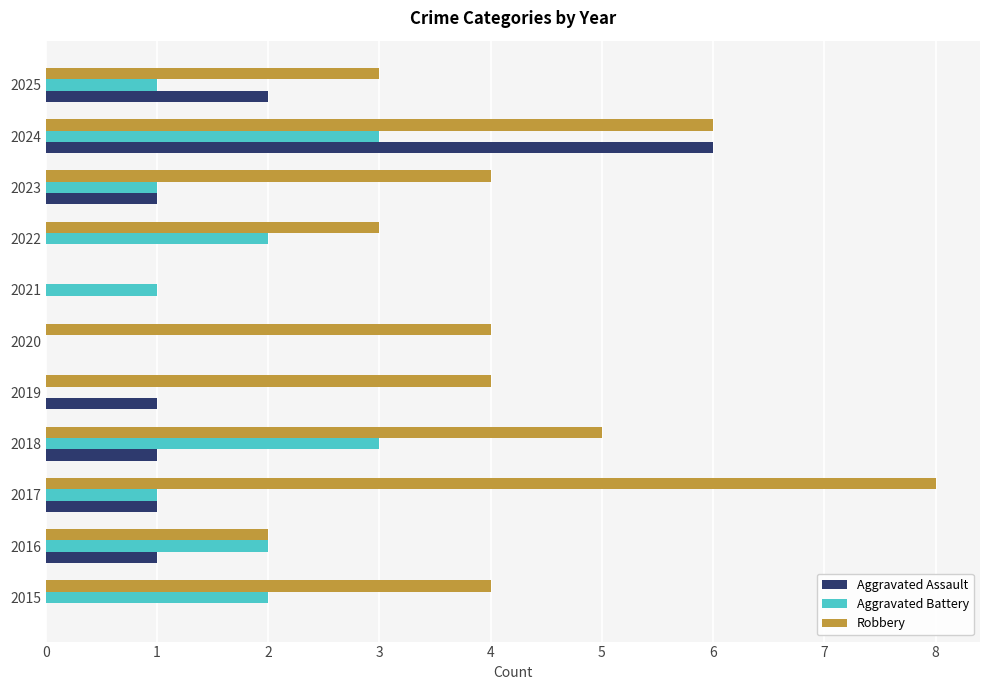

Count the number of data series in this chart.

3